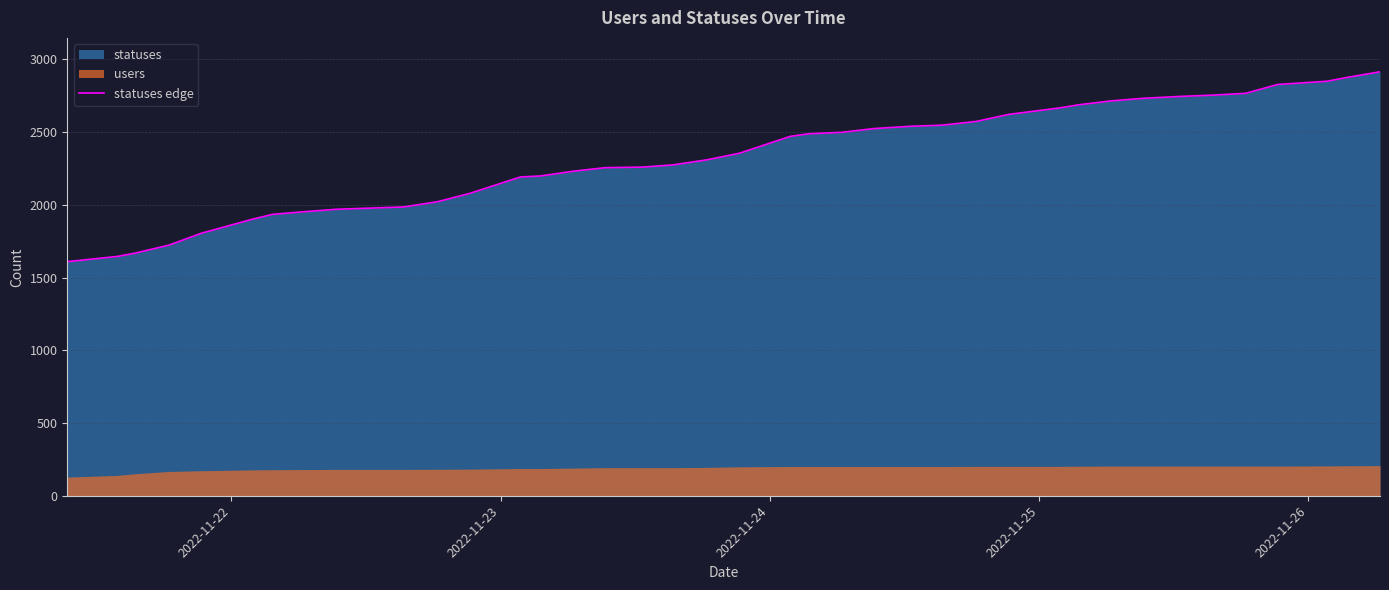

What is the maximum value for statuses edge?

2914